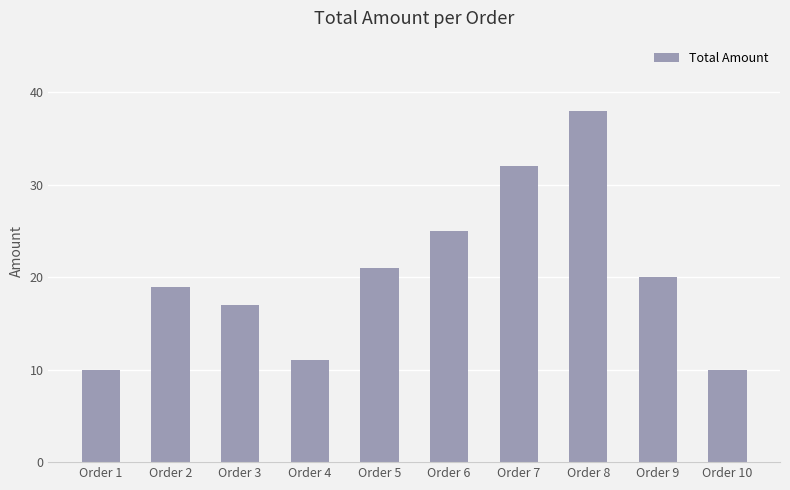

At which category does the chart reach its peak across all series?

Order 8